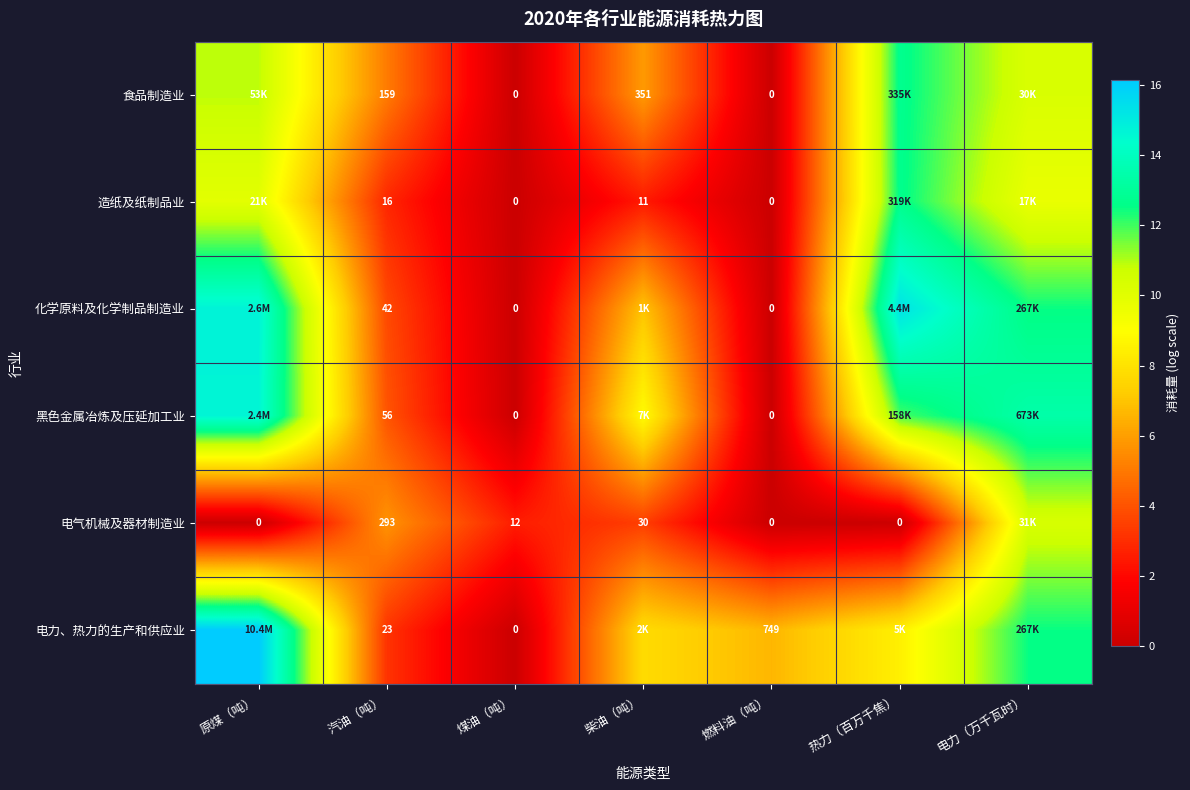

What is the average value of the 食品制造业 series?

6.4